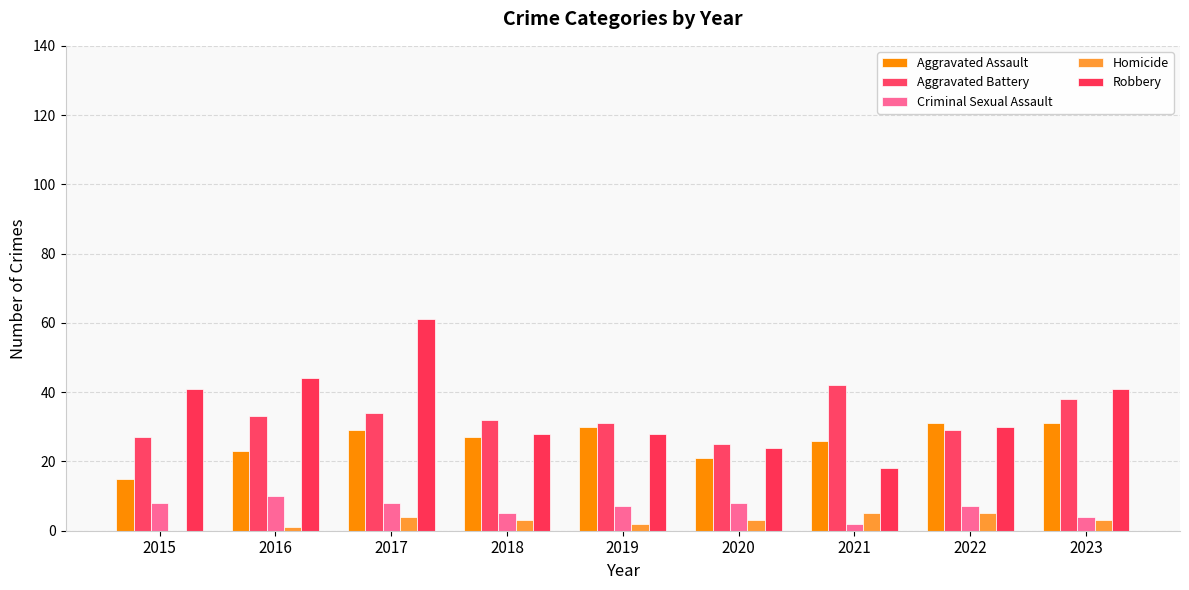

What are all the series names shown in the legend?

Aggravated Assault, Aggravated Battery, Criminal Sexual Assault, Homicide, Robbery